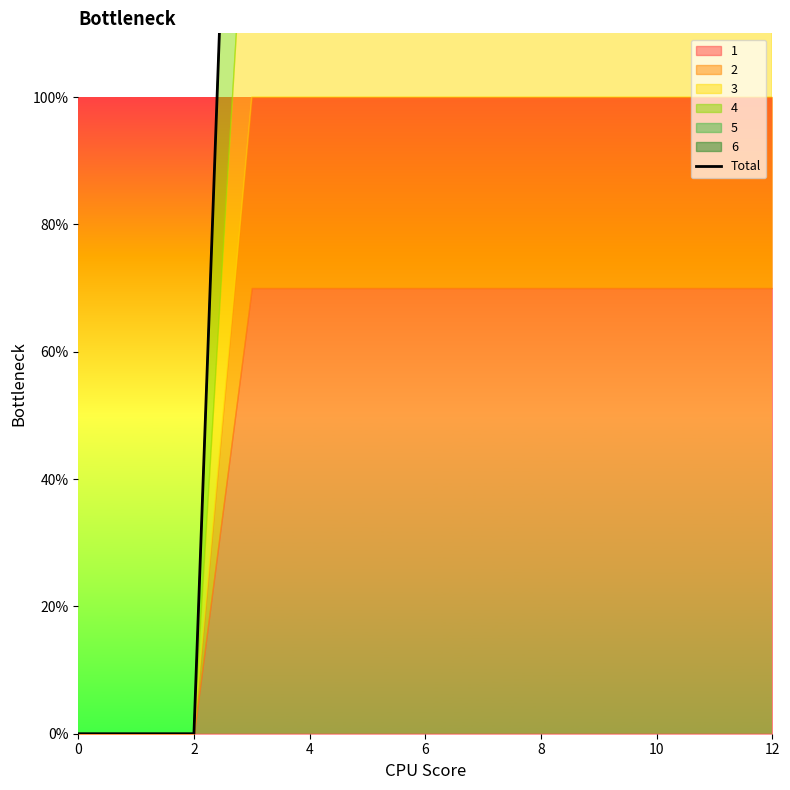

Between 7 and 6, which is larger?

7